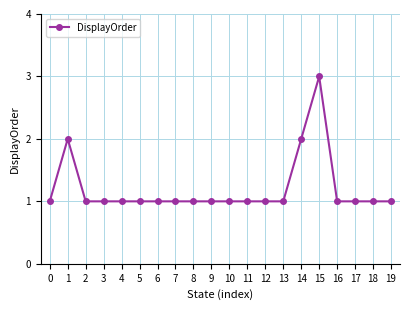

Which label corresponds to the largest value in the chart?

15